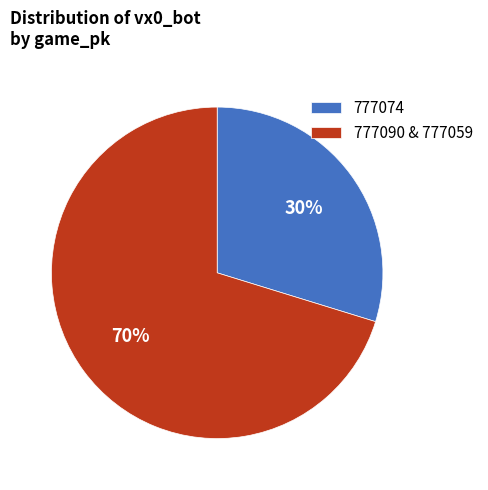

To the nearest percent, what percentage of the pie is 777074?

30%